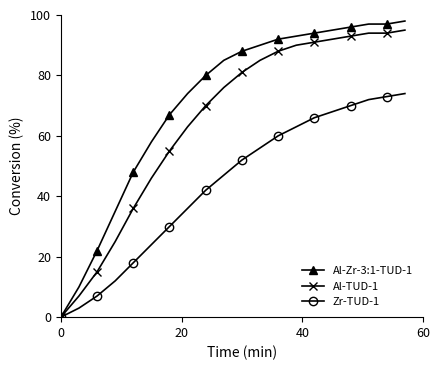

What is the maximum value shown in the chart?

98